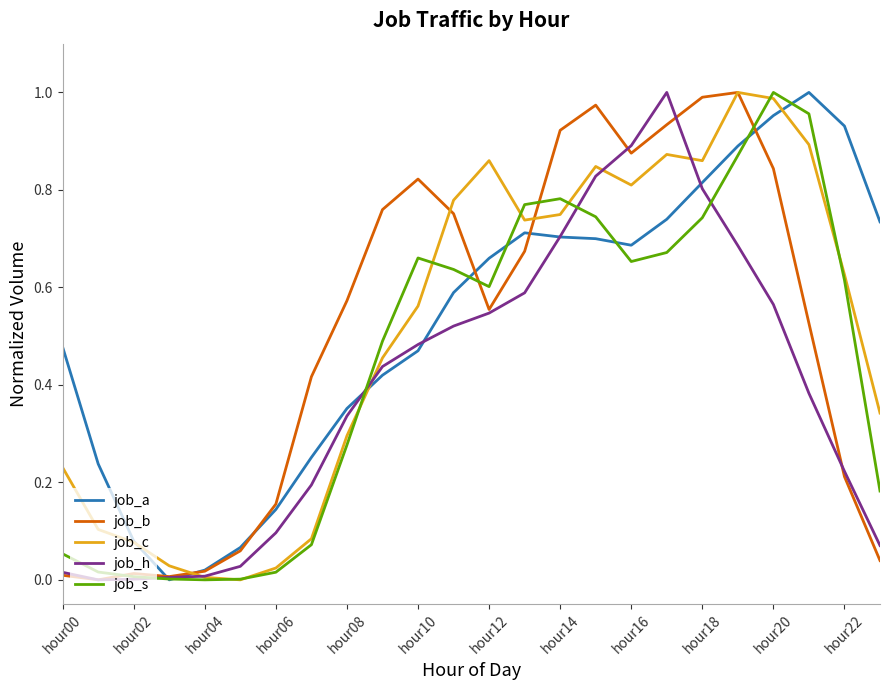

Reading right to left, list all the values displayed in this chart.

job_a: 0.7	0.9	1.0	1.0	0.9	0.8	0.7	0.7	0.7	0.7	0.7	0.7	0.6	0.5	0.4	0.4	0.3	0.1	0.1	0.0	0.0	0.1	0.2	0.5
job_b: 0.0	0.2	0.5	0.8	1.0	1.0	0.9	0.9	1.0	0.9	0.7	0.6	0.8	0.8	0.8	0.6	0.4	0.2	0.1	0.0	0.0	0.0	0.0	0.0
job_c: 0.3	0.6	0.9	1.0	1.0	0.9	0.9	0.8	0.8	0.7	0.7	0.9	0.8	0.6	0.5	0.3	0.1	0.0	0.0	0.0	0.0	0.1	0.1	0.2
job_h: 0.1	0.2	0.4	0.6	0.7	0.8	1.0	0.9	0.8	0.7	0.6	0.5	0.5	0.5	0.4	0.3	0.2	0.1	0.0	0.0	0.0	0.0	0.0	0.0
job_s: 0.2	0.6	1.0	1.0	0.9	0.7	0.7	0.7	0.7	0.8	0.8	0.6	0.6	0.7	0.5	0.3	0.1	0.0	0.0	0.0	0.0	0.0	0.0	0.1